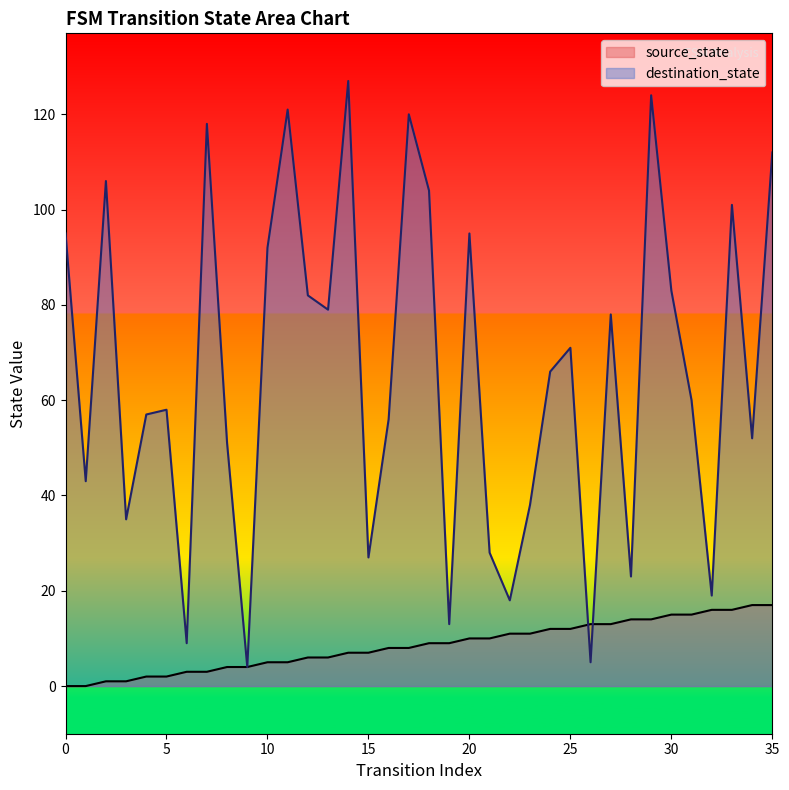

Where is the first local maximum for destination_state?

2